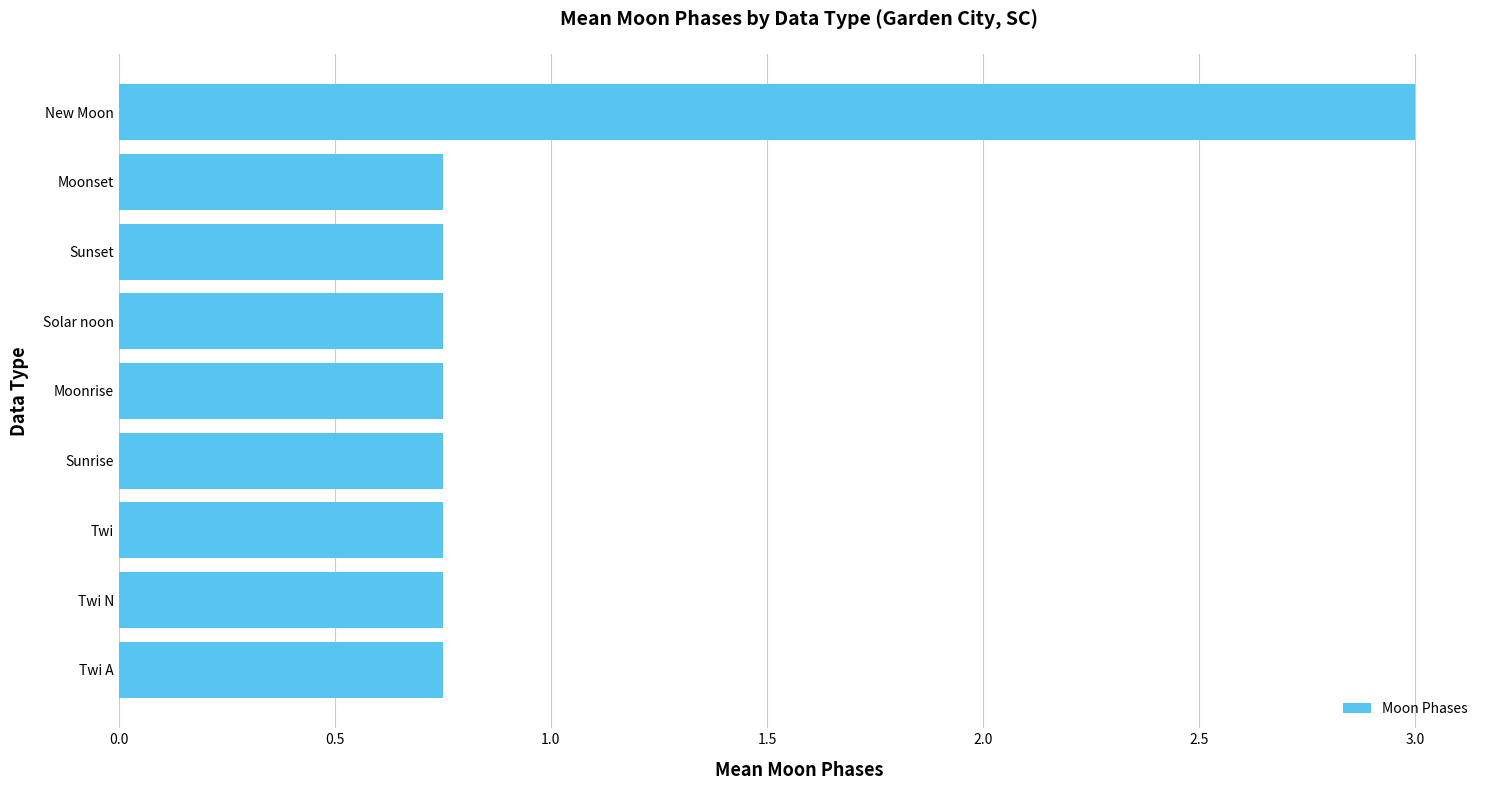

How many values are between 0 and 1?

8